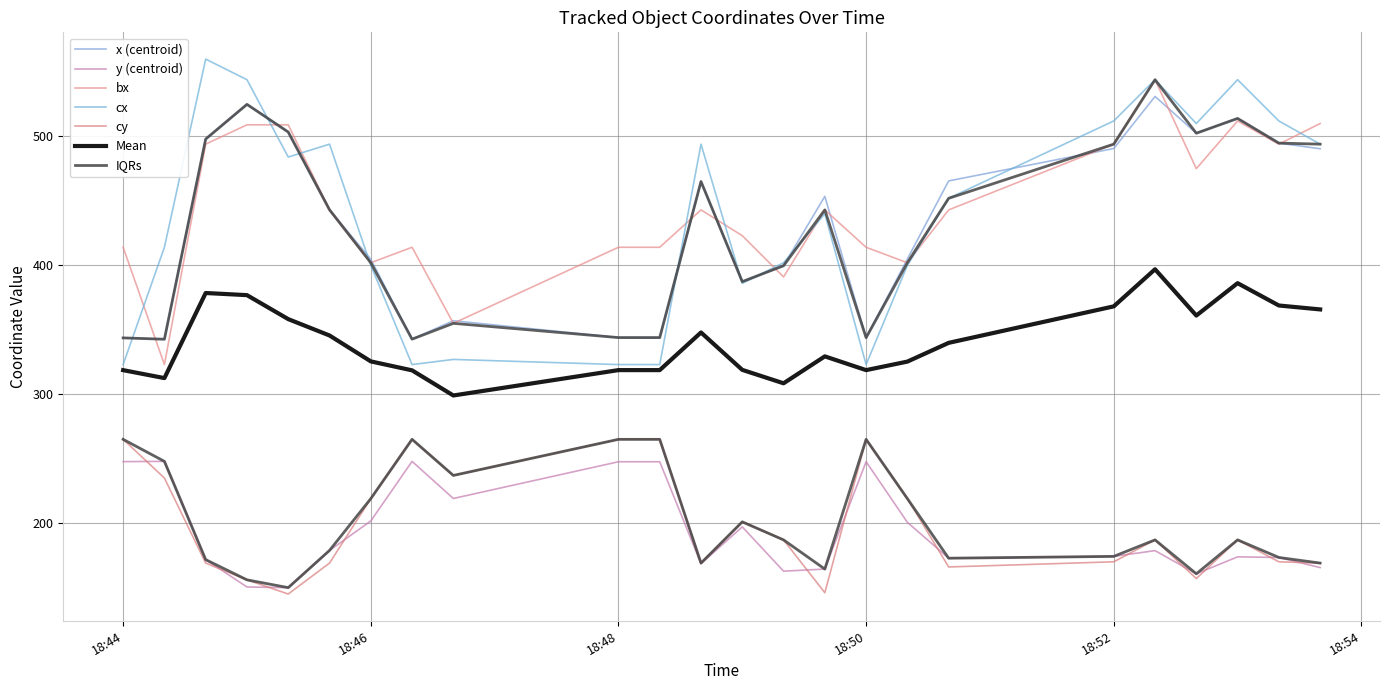

At which category is the sum across all series the highest?

2021-04-08 18:52:20